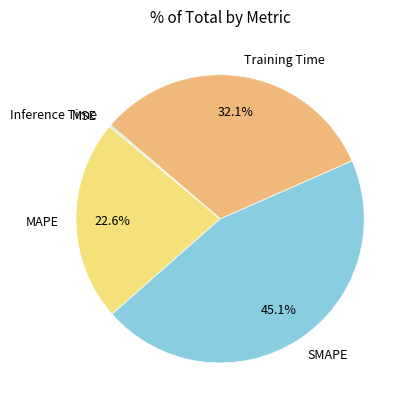

Which has a higher value, MAPE or SMAPE?

SMAPE